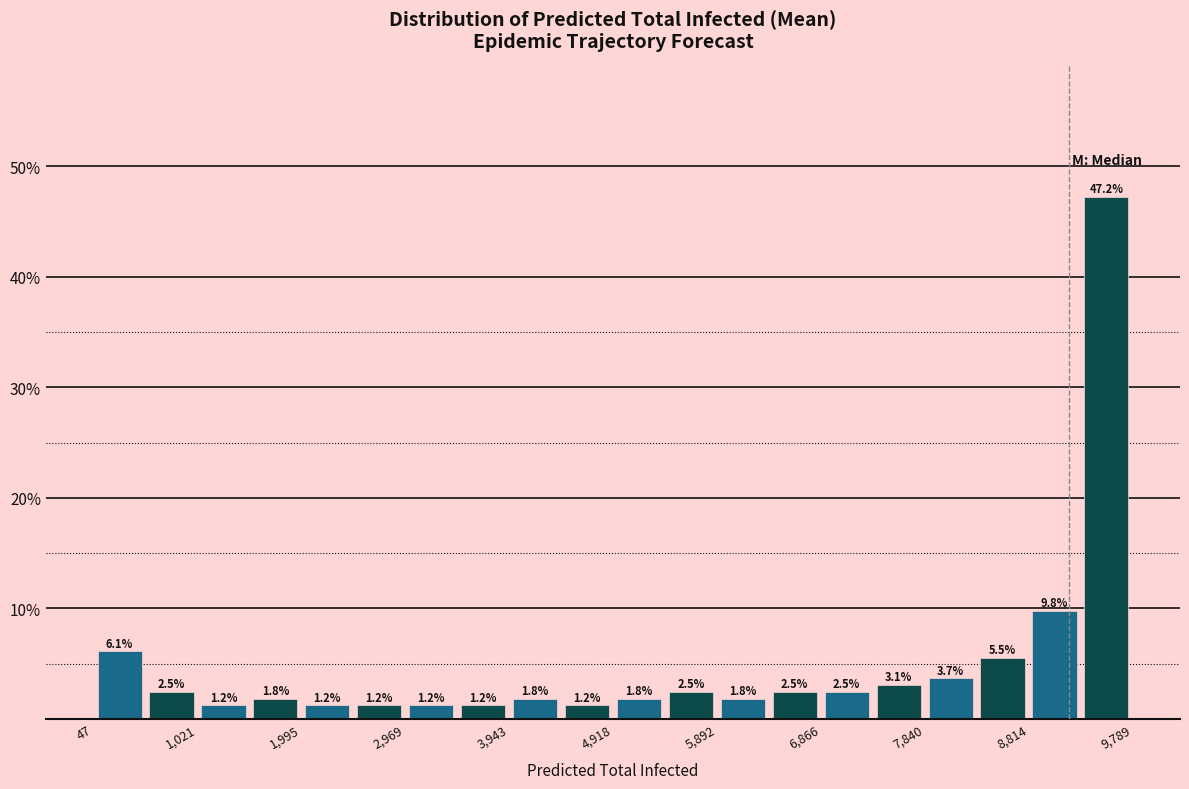

Over which range of the x-axis is the bar tallest?

9300 to 9800